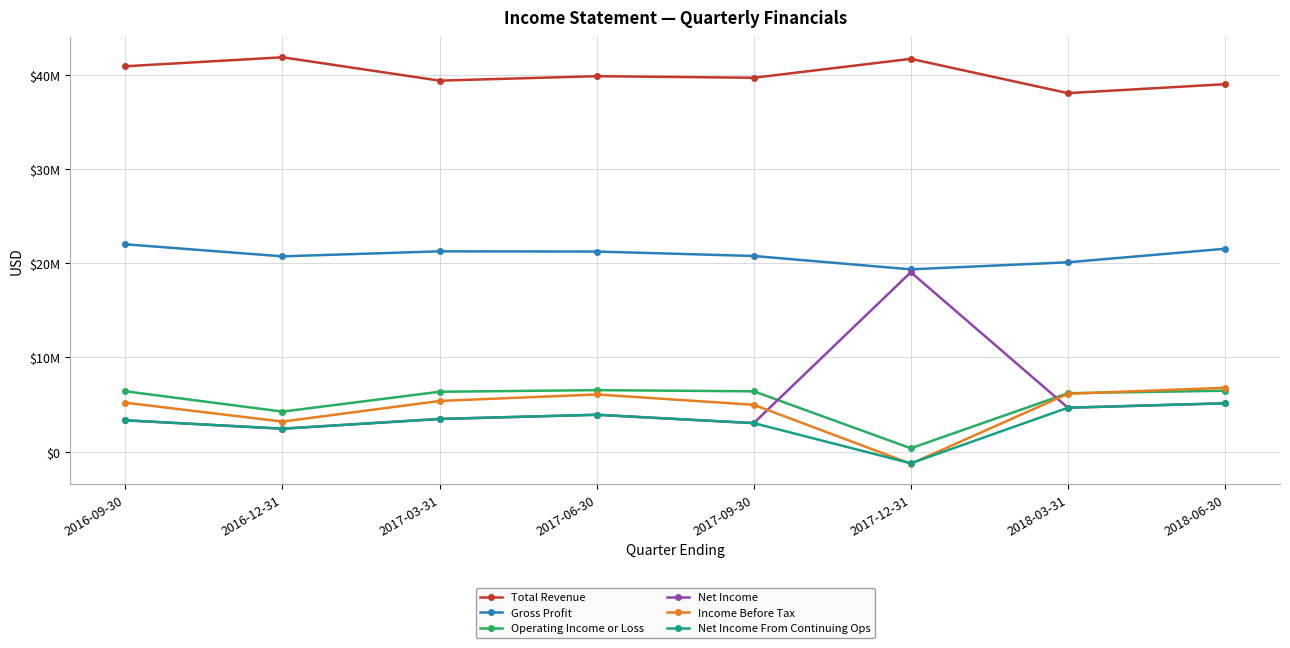

After their last crossing, which series has the higher values: Net Income From Continuing Ops or Income Before Tax?

Income Before Tax